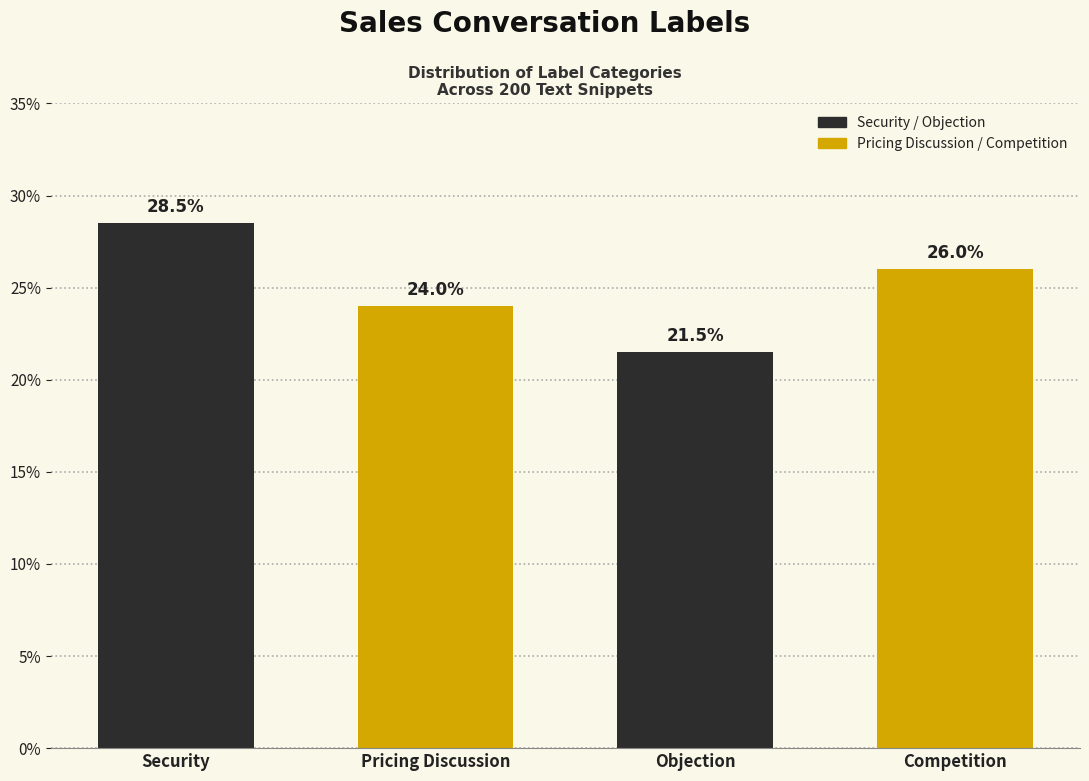

Reading left to right, extract all data points from this chart.

28.5	24.0	21.5	26.0